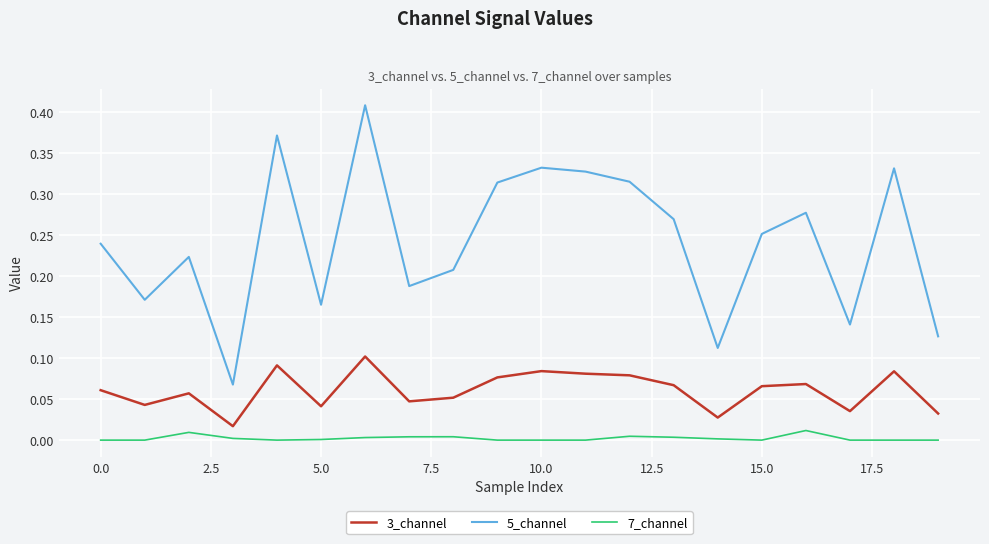

Which series has the largest range (max minus min)?

5_channel